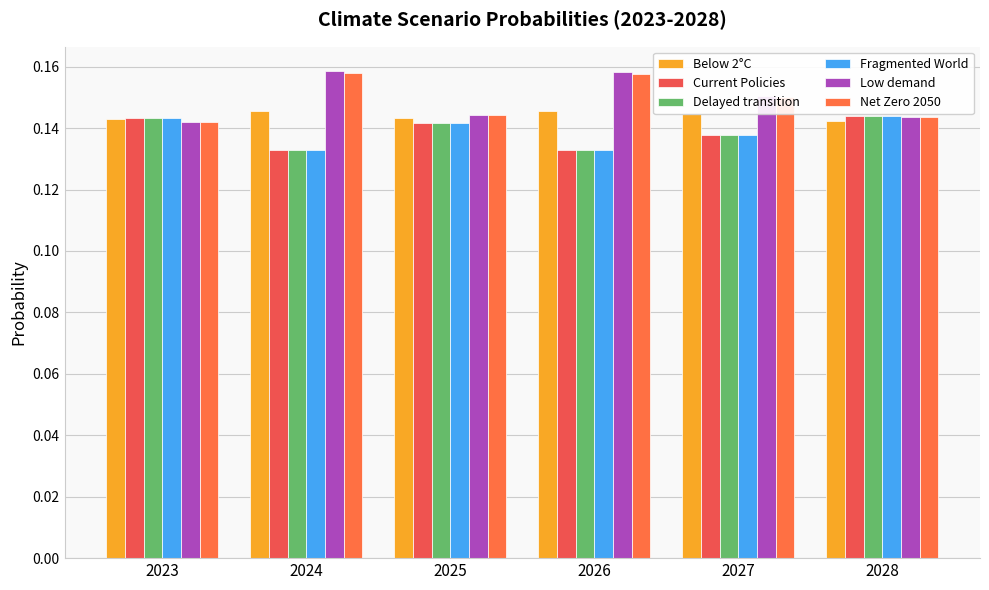

Which series has the largest range (max minus min)?

Low demand